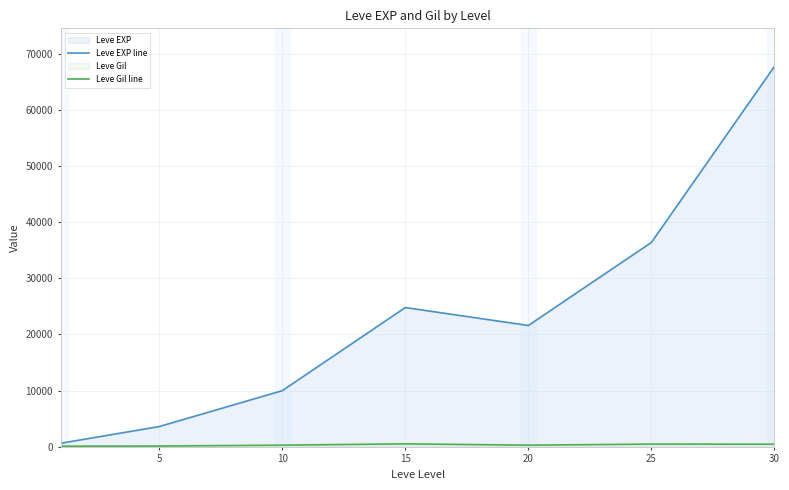

True or false: Leve Gil line and Leve EXP line cross at least once.

False